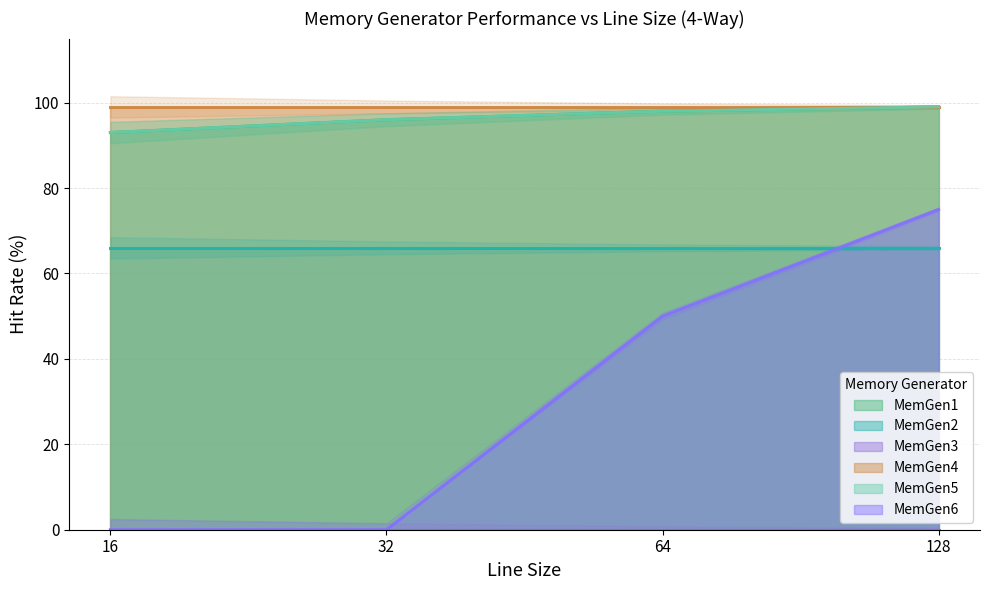

Count the number of categories in the chart.

4